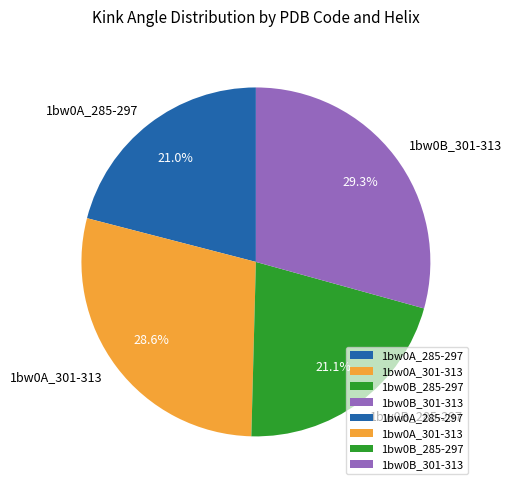

The 1bw0B_285-297 slice represents 8% of the pie. True or false?

False